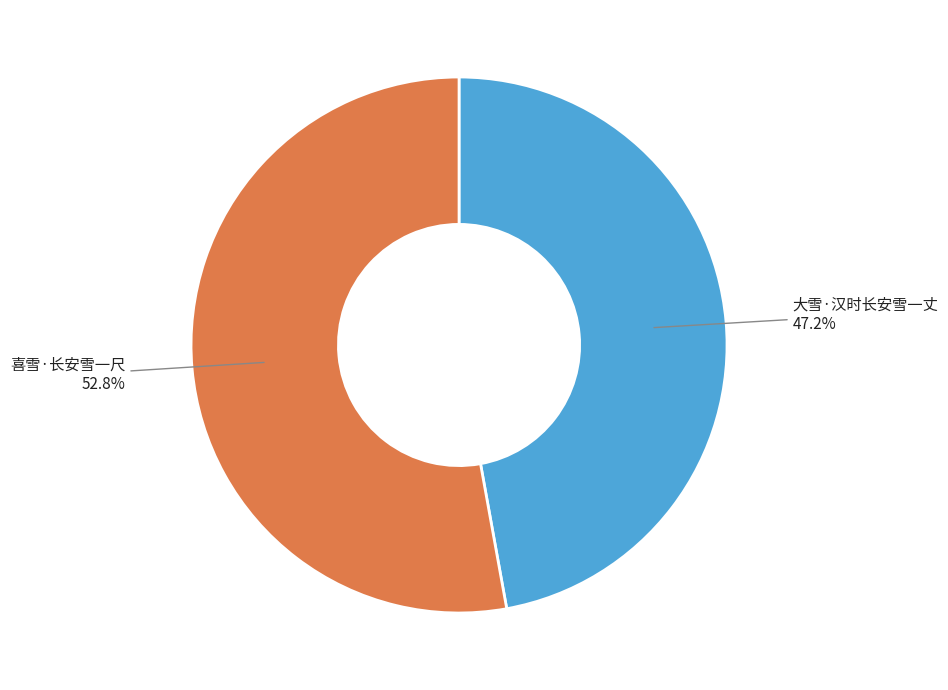

Count the number of slices in the pie.

2